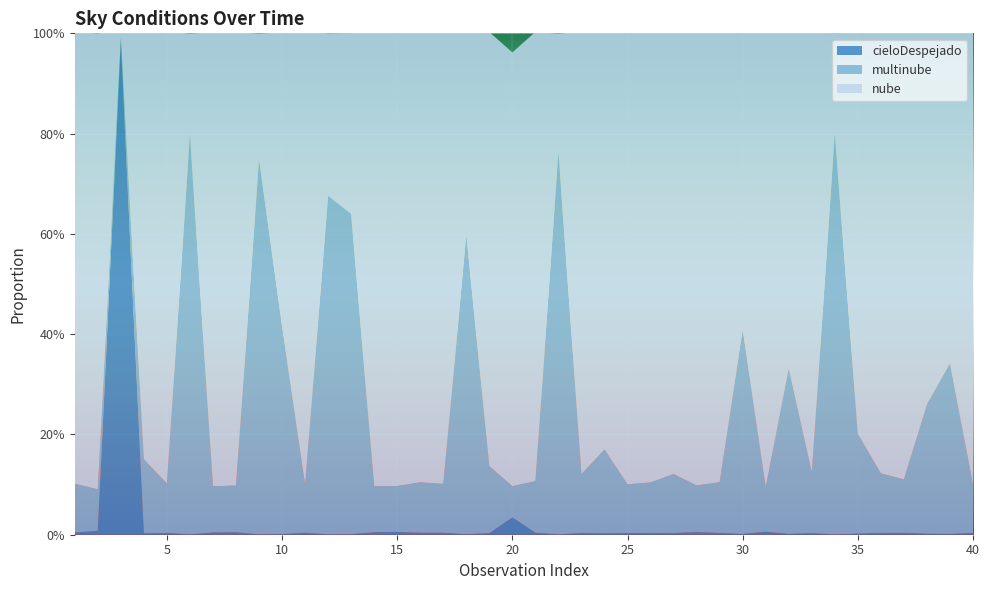

Reading left to right, transcribe all the data shown in this chart.

cieloDespejado: 0.0	0.0	1.0	0.0	0.0	0.0	0.0	0.0	0.0	0.0	0.0	0.0	0.0	0.0	0.0	0.0	0.0	0.0	0.0	0.0	0.0	0.0	0.0	0.0	0.0	0.0	0.0	0.0	0.0	0.0	0.0	0.0	0.0	0.0	0.0	0.0	0.0	0.0	0.0	0.0
multinube: 0.1	0.1	0.0	0.1	0.1	0.8	0.1	0.1	0.7	0.4	0.1	0.7	0.6	0.1	0.1	0.1	0.1	0.6	0.1	0.1	0.1	0.8	0.1	0.2	0.1	0.1	0.1	0.1	0.1	0.4	0.1	0.3	0.1	0.8	0.2	0.1	0.1	0.3	0.3	0.1
nube: 0.9	0.9	0.0	0.9	0.9	0.2	0.9	0.9	0.3	0.6	0.9	0.3	0.4	0.9	0.9	0.9	0.9	0.4	0.9	0.9	0.9	0.2	0.9	0.8	0.9	0.9	0.9	0.9	0.9	0.6	0.9	0.7	0.9	0.2	0.8	0.9	0.9	0.7	0.7	0.9